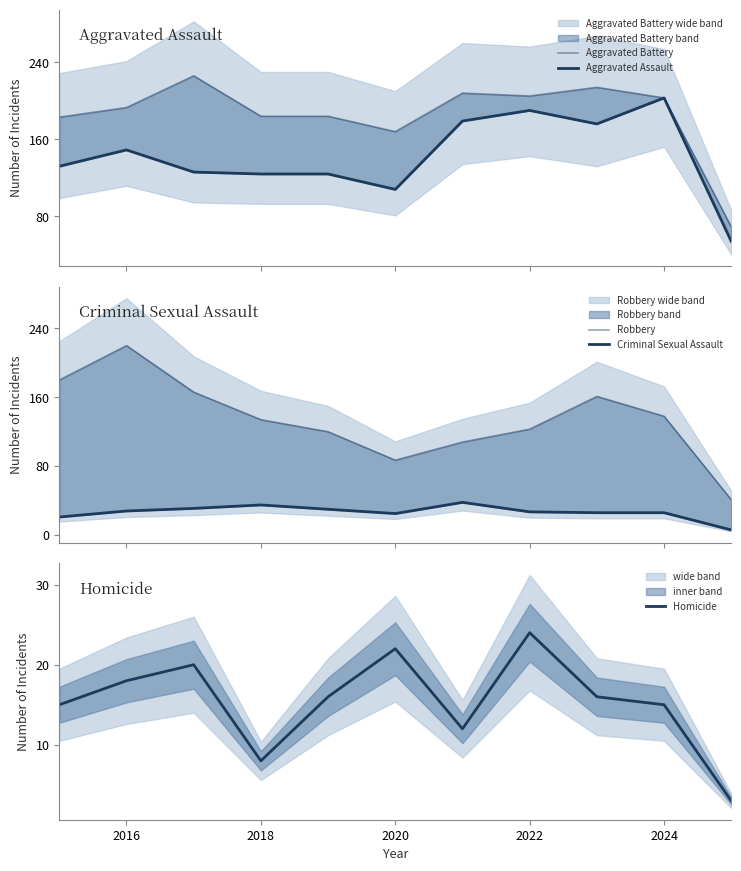

What are all the series names shown in the legend?

Aggravated Battery, Aggravated Assault, Robbery, Criminal Sexual Assault, Homicide